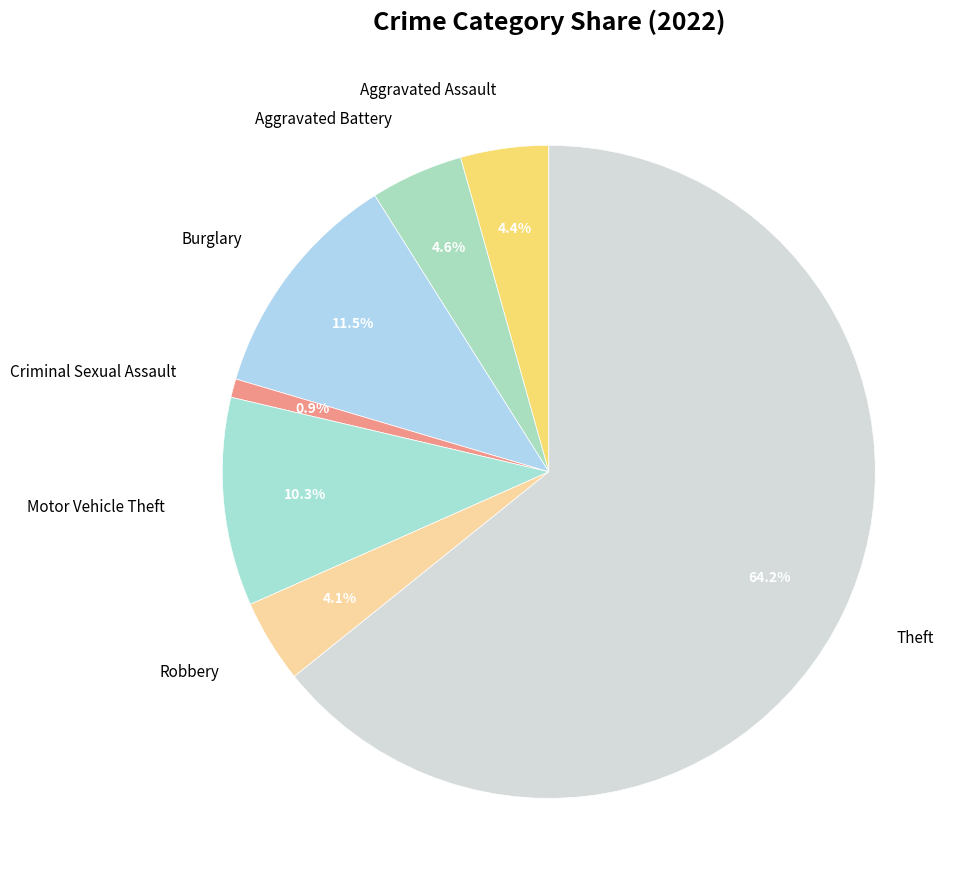

The Robbery slice represents 10% of the pie. True or false?

False